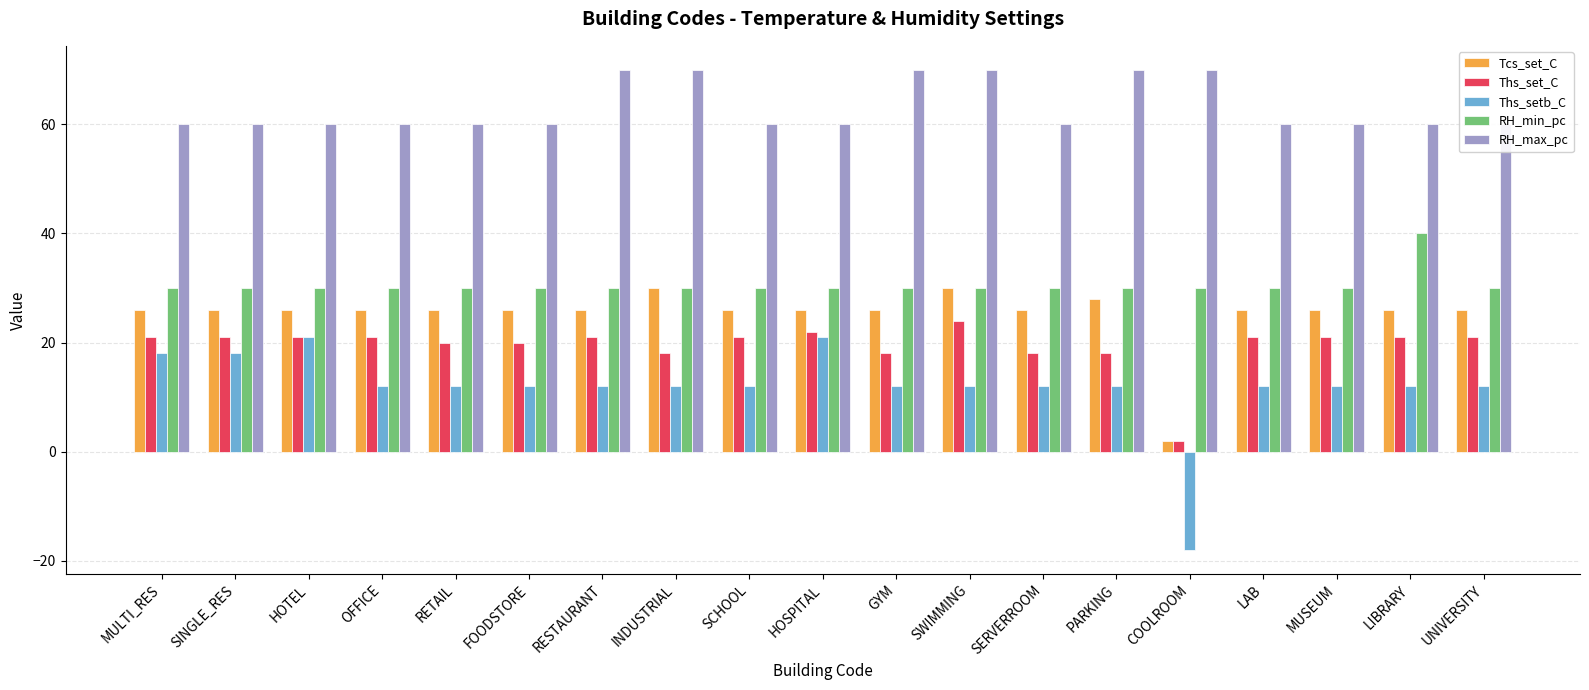

At which label does Ths_setb_C reach its peak?

HOTEL